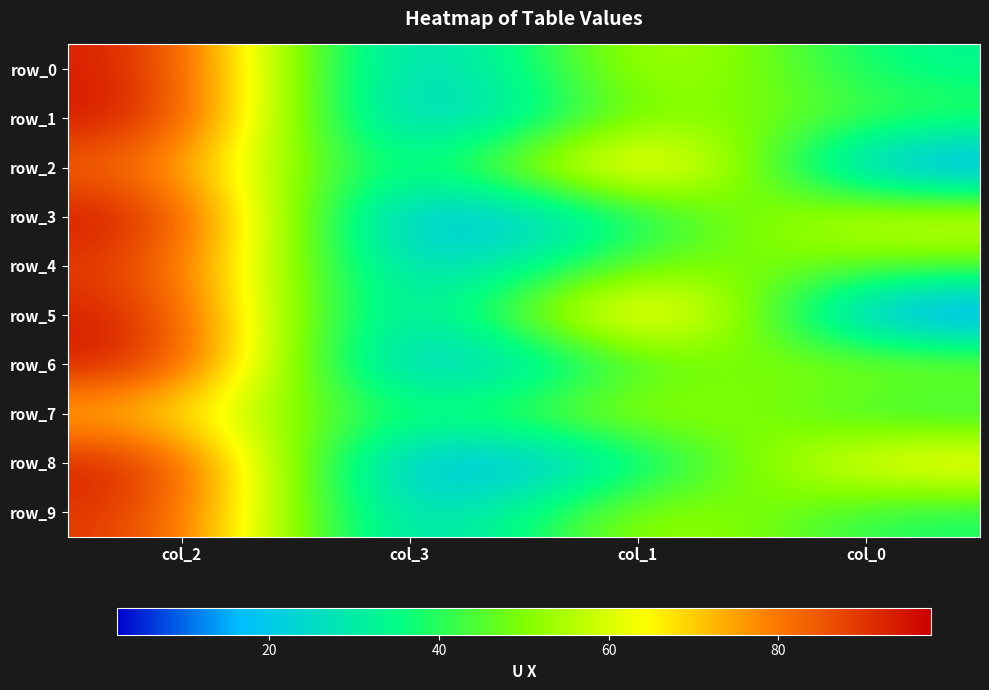

Between col_3 and col_0, which is larger?

col_0